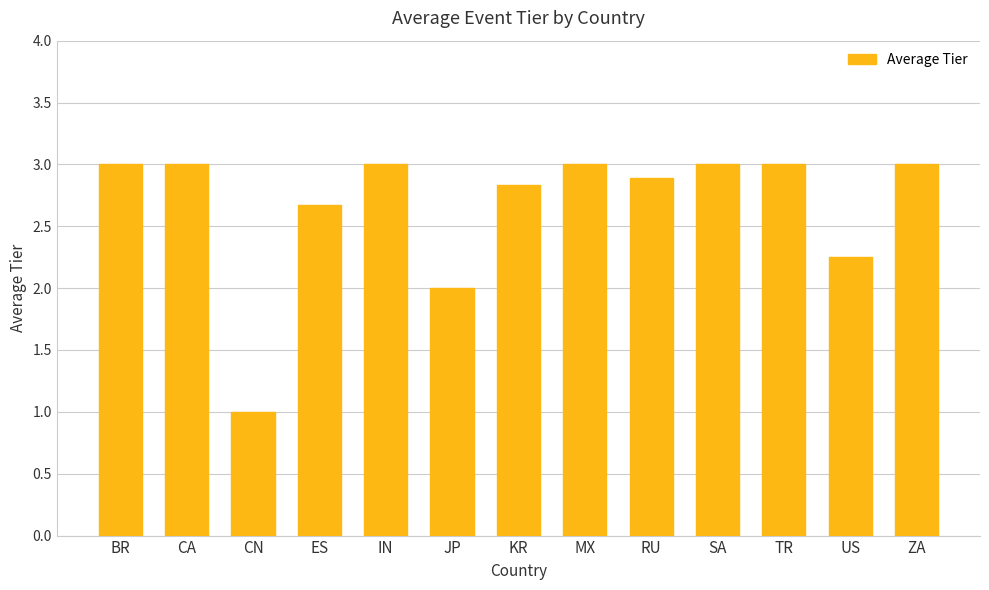

Is it true that the value at KR is 3.9?

False